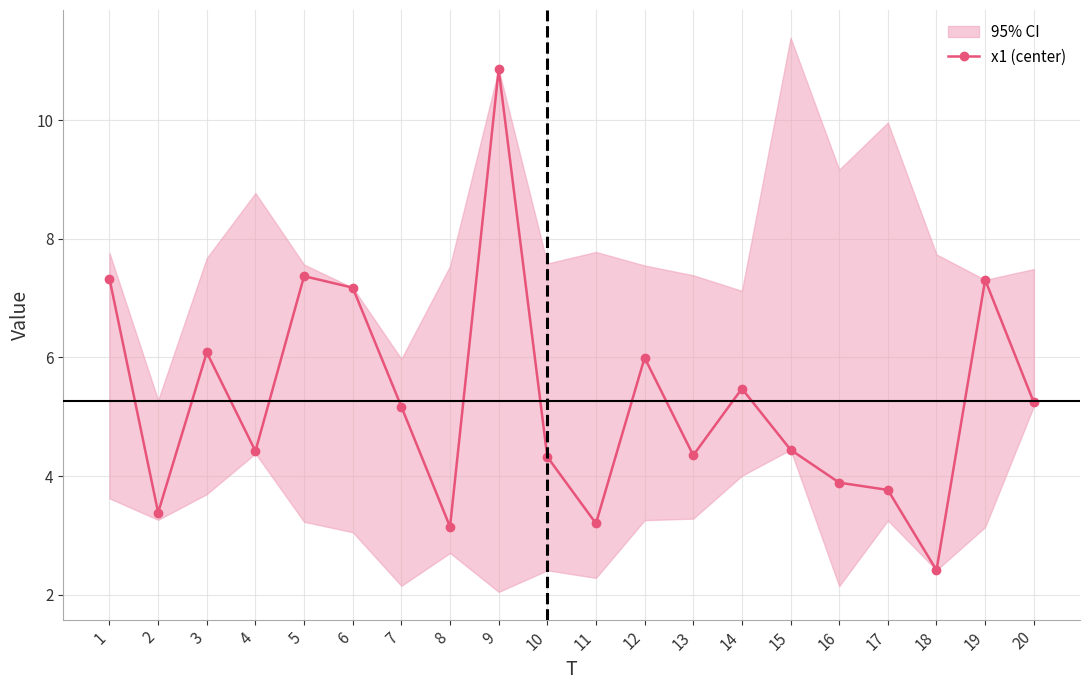

At which category does the chart reach its minimum across all series?

18